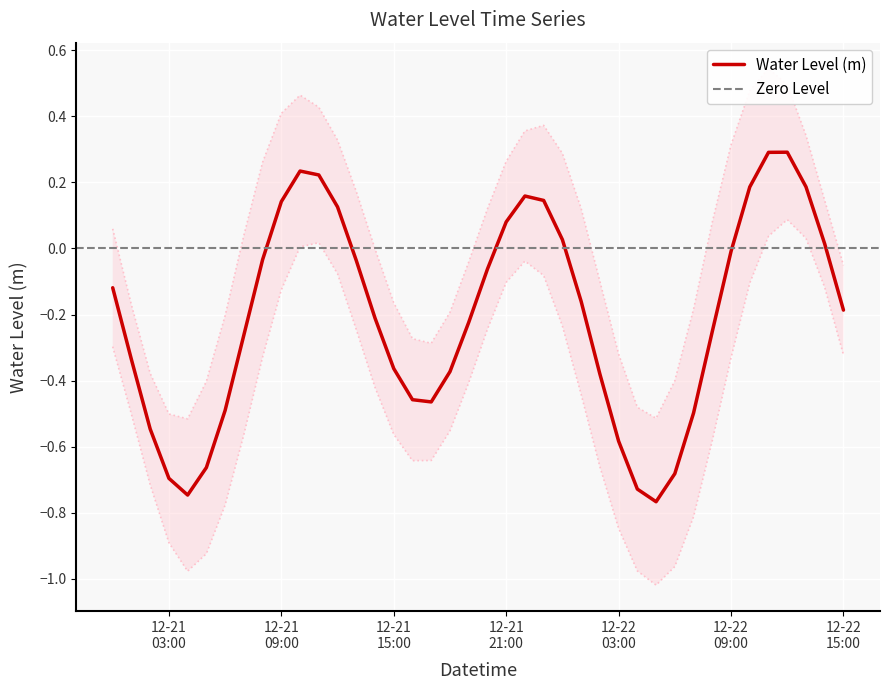

What position from the right is 2023-12-21 20:00:00?

20